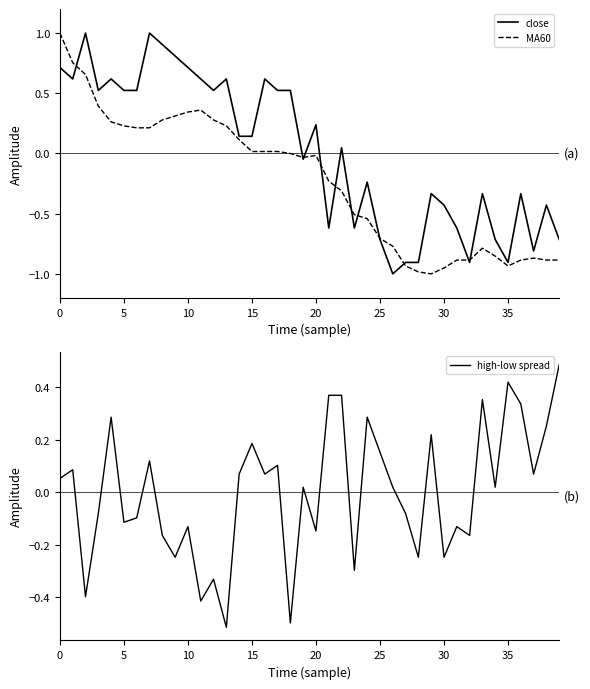

Count the number of data series in this chart.

3